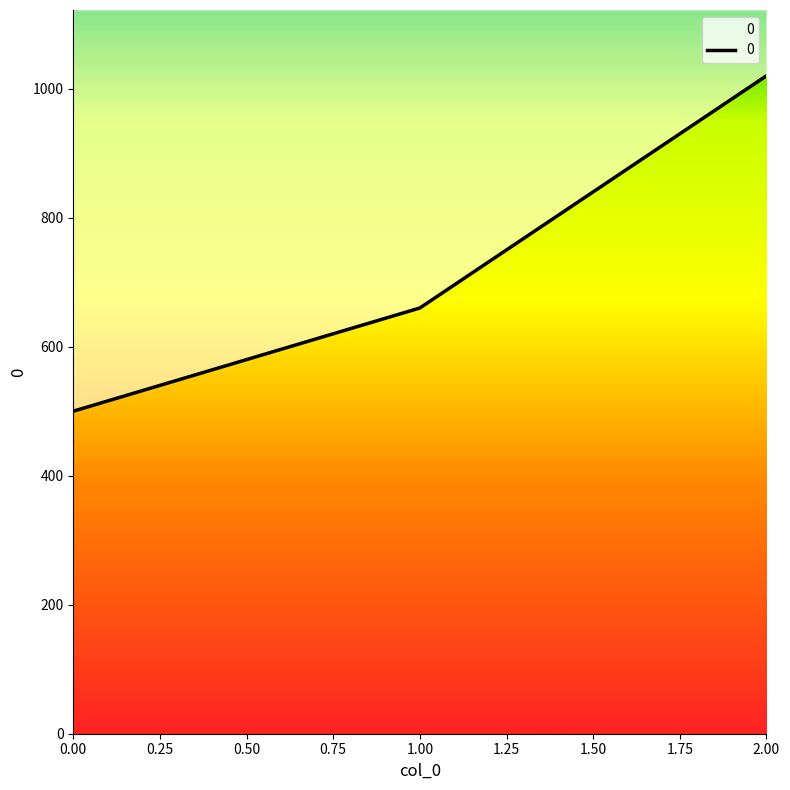

What is the approximate value at 0?

500